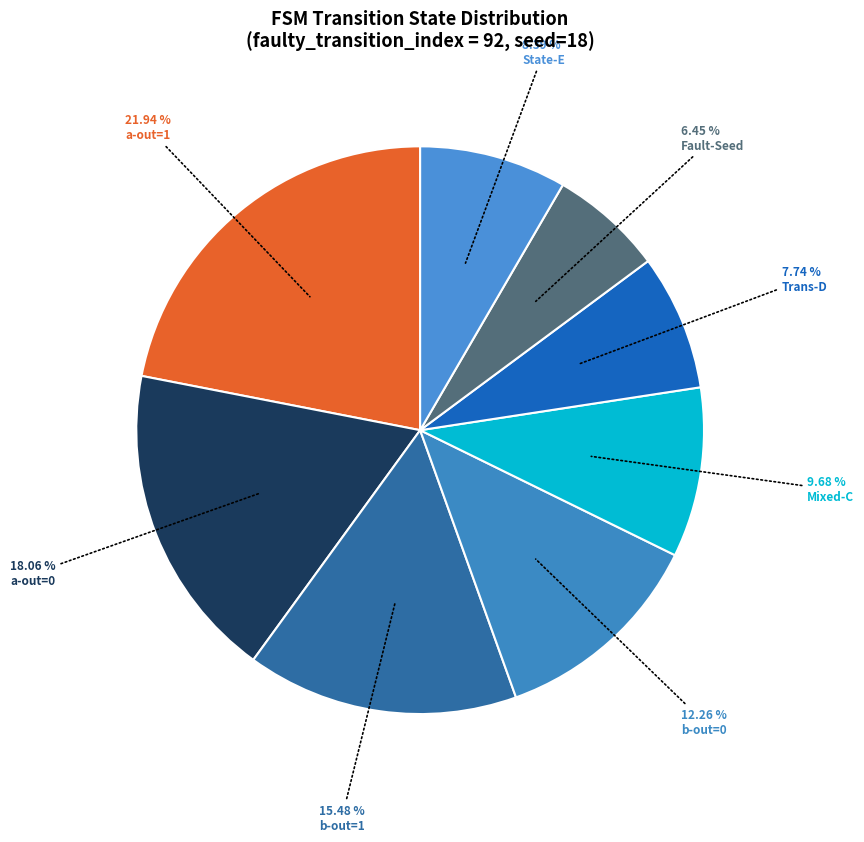

Does any single category account for the majority?

No